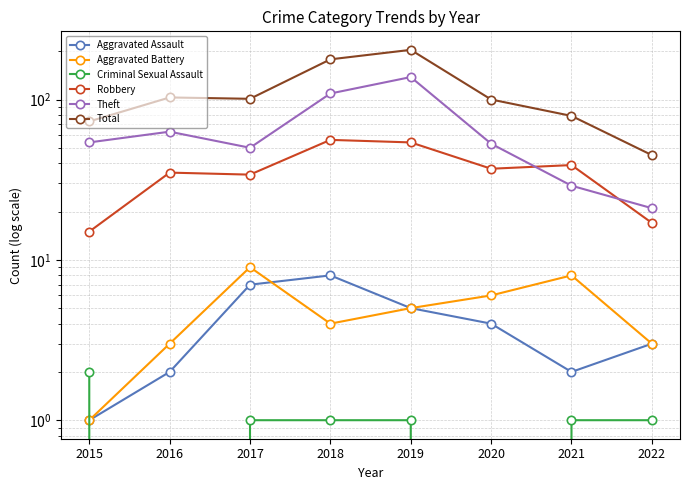

How many values in the Theft series are below 54?

4